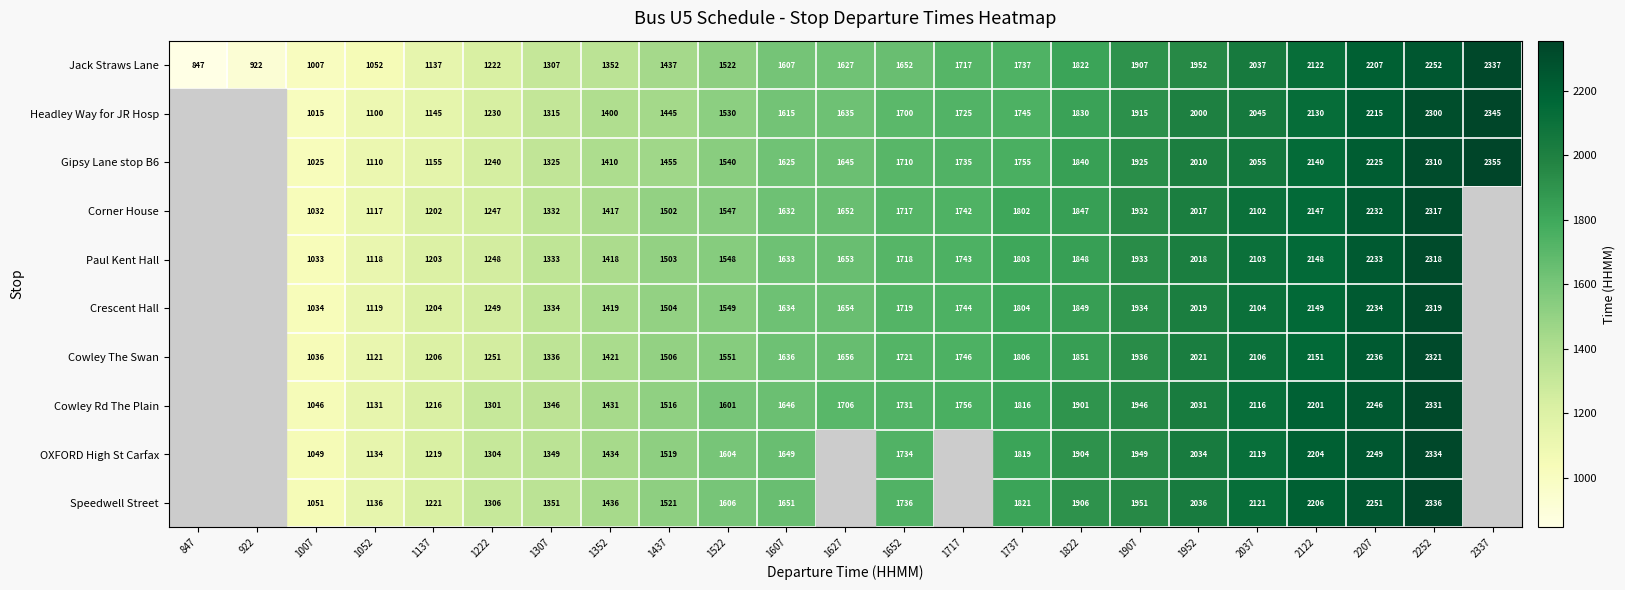

What is the spread (max minus min) of values at 1137?

84